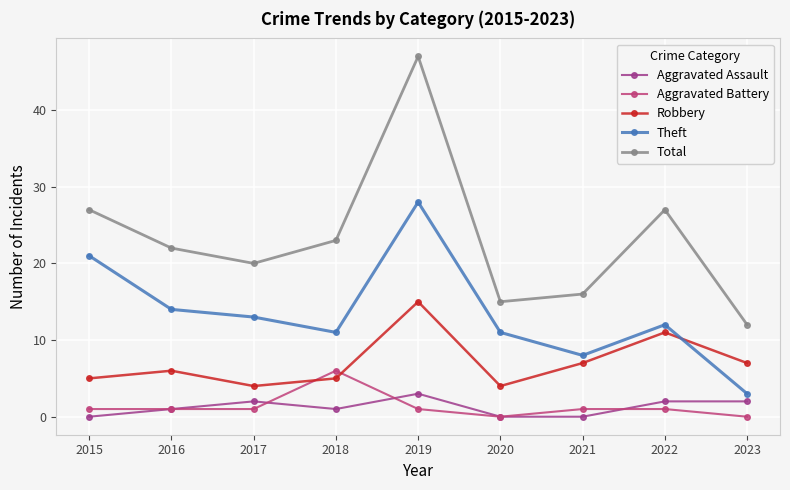

What are all the series names shown in the legend?

Aggravated Assault, Aggravated Battery, Robbery, Theft, Total